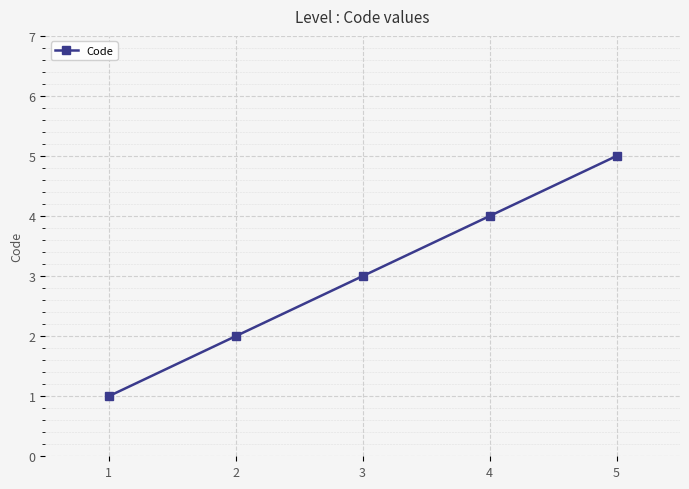

Is it true that the value at 3 is 3?

True